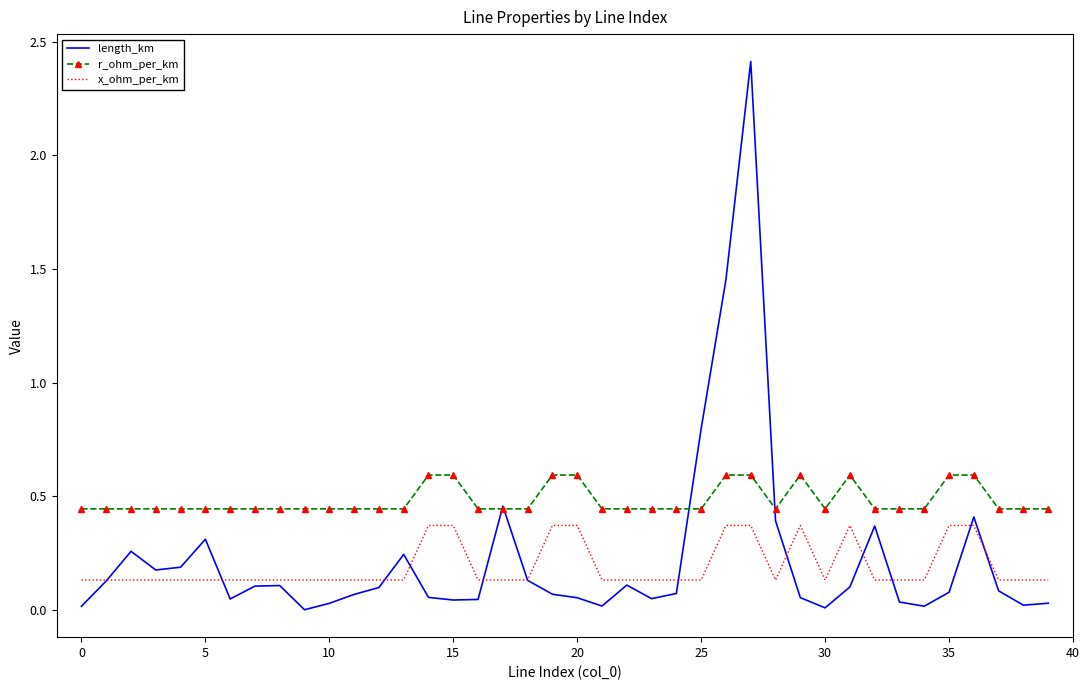

List the series in order of their peak value, lowest first.

x_ohm_per_km, r_ohm_per_km, length_km